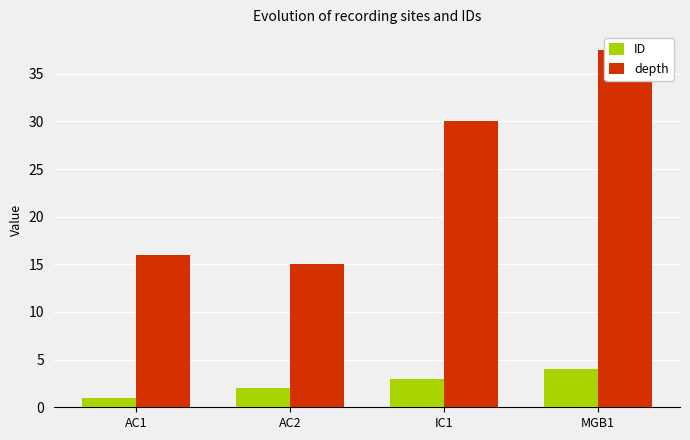

True or false: ID has a value of 1.7 at AC1.

False